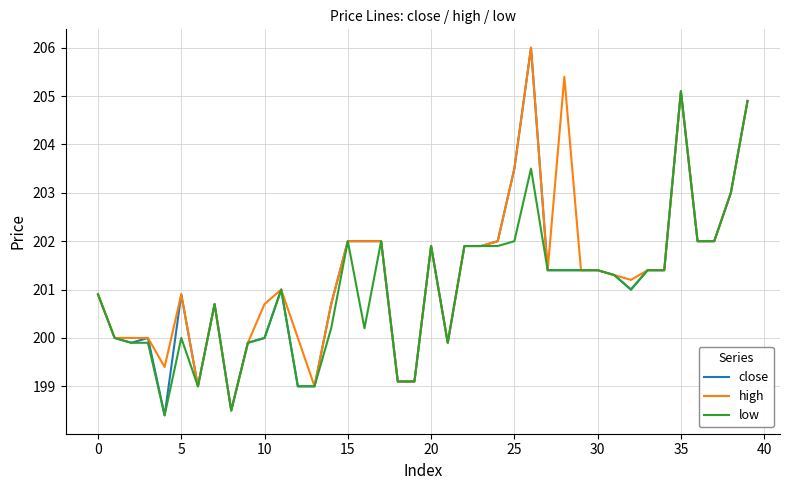

Which series has the largest range (max minus min)?

close